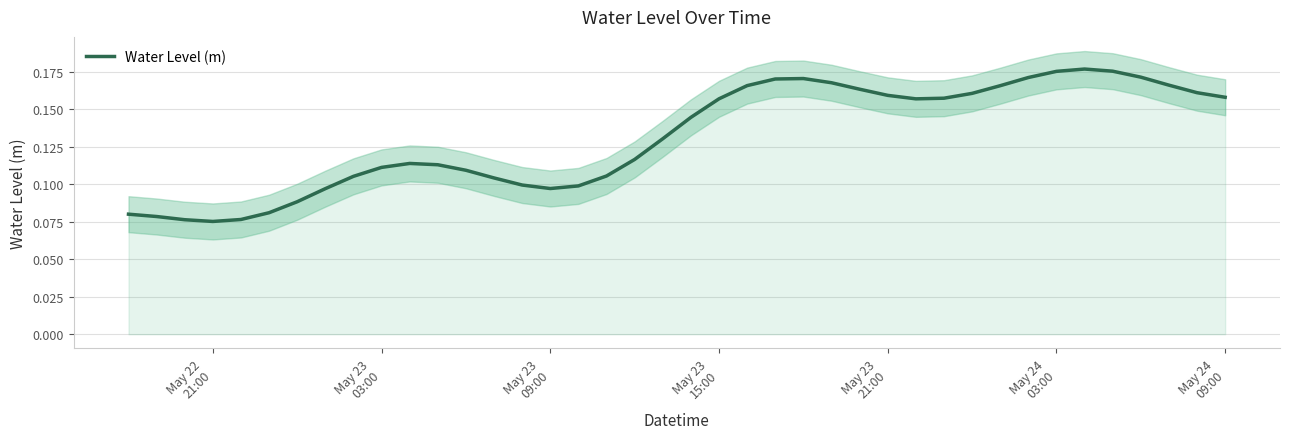

How many lines are shown in the chart?

1